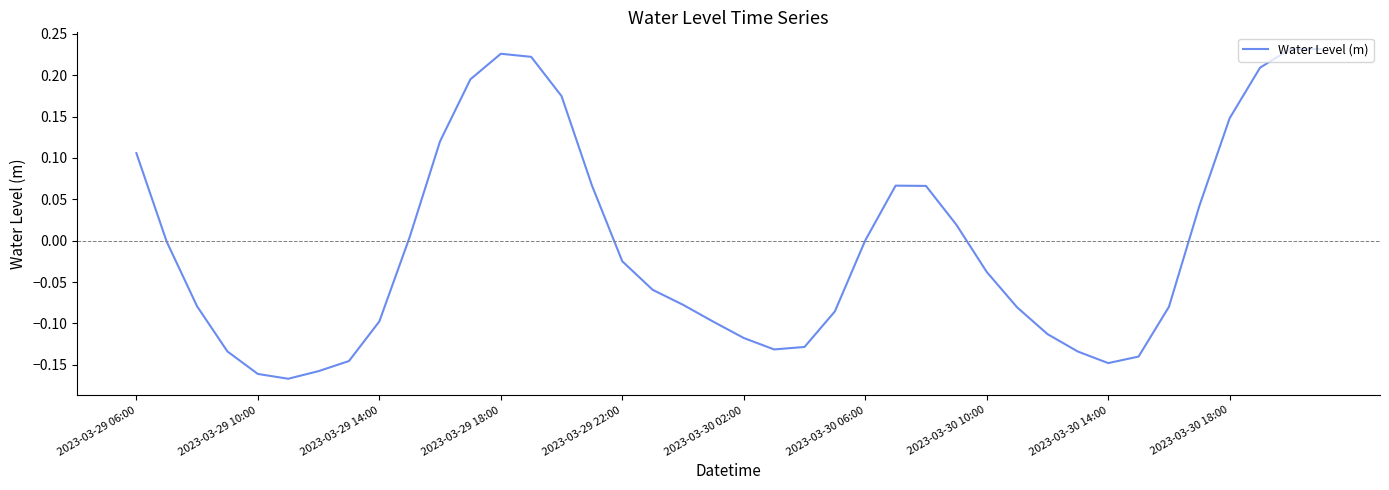

What is the difference between the maximum and minimum values?

0.4